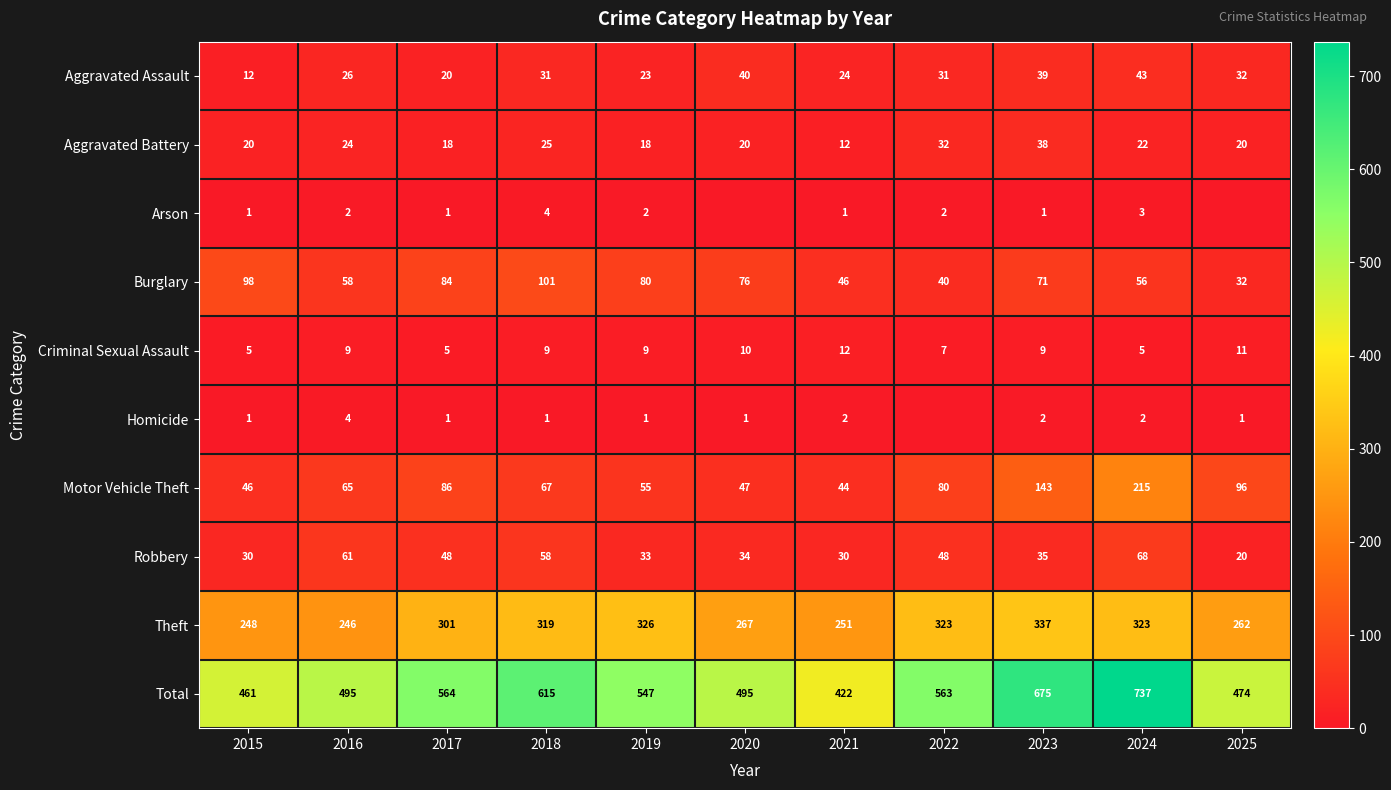

How many categories are shown in the chart?

11